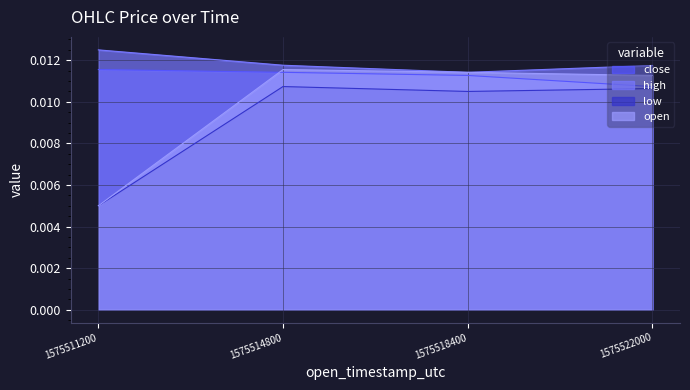

True or false: low and close intersect in this chart.

False